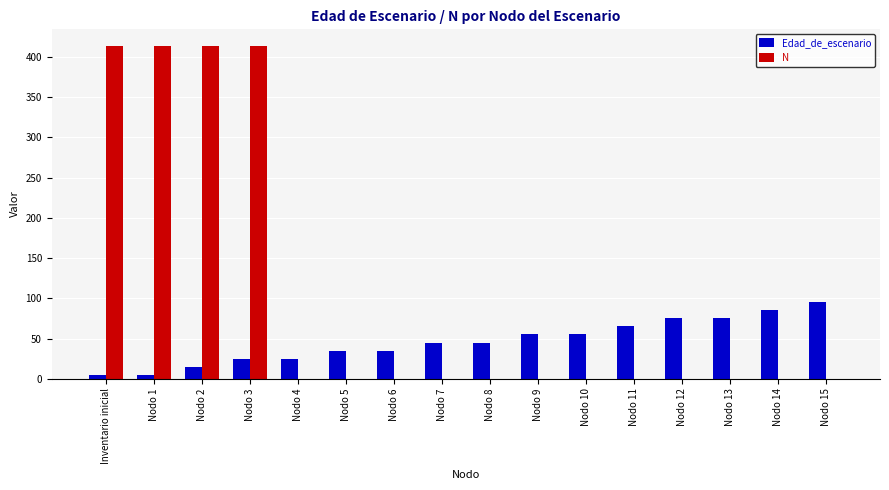

Which series changed the most between Nodo 5 and Nodo 15?

Edad_de_escenario